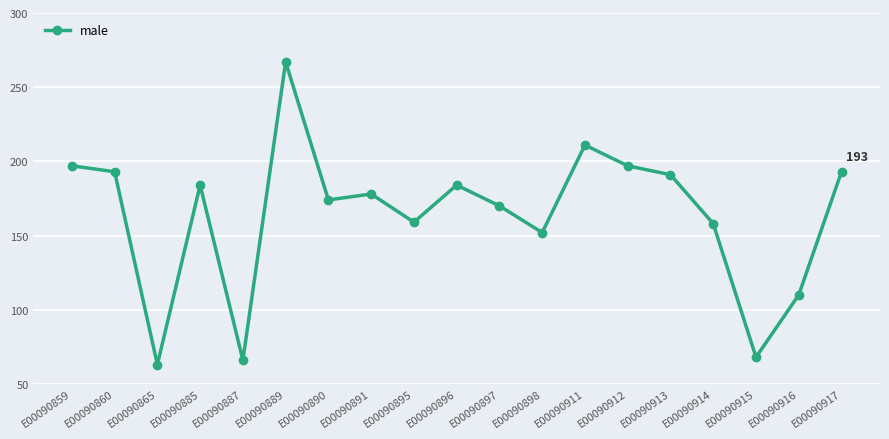

At which category does the data reach its first local valley?

E00090865